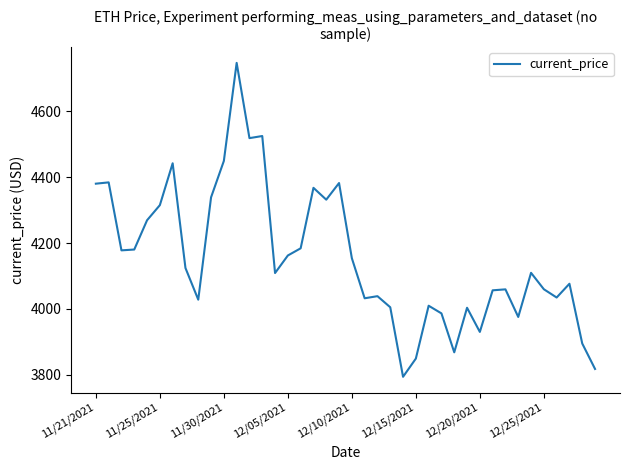

What is the average value?

4154.3